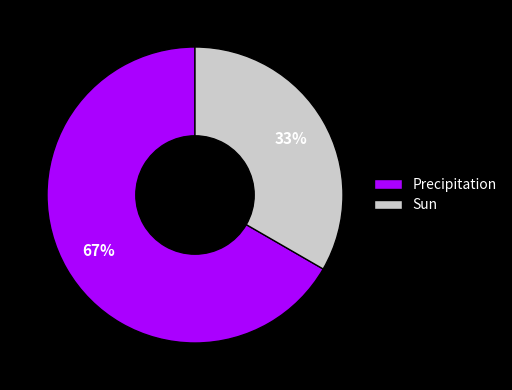

Rank the categories by value from lowest to highest.

Sun, Precipitation